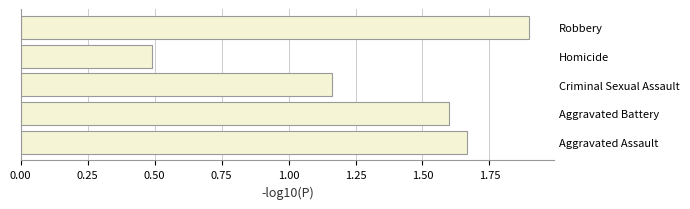

What is the difference between the maximum and minimum values?

1.4